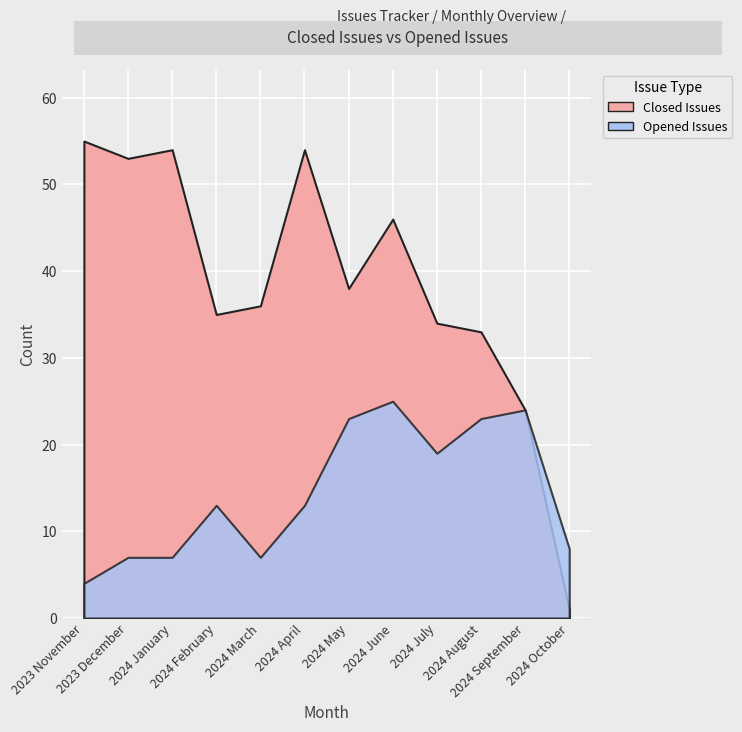

The value of Opened Issues at 2024 March is 4. True or false?

False